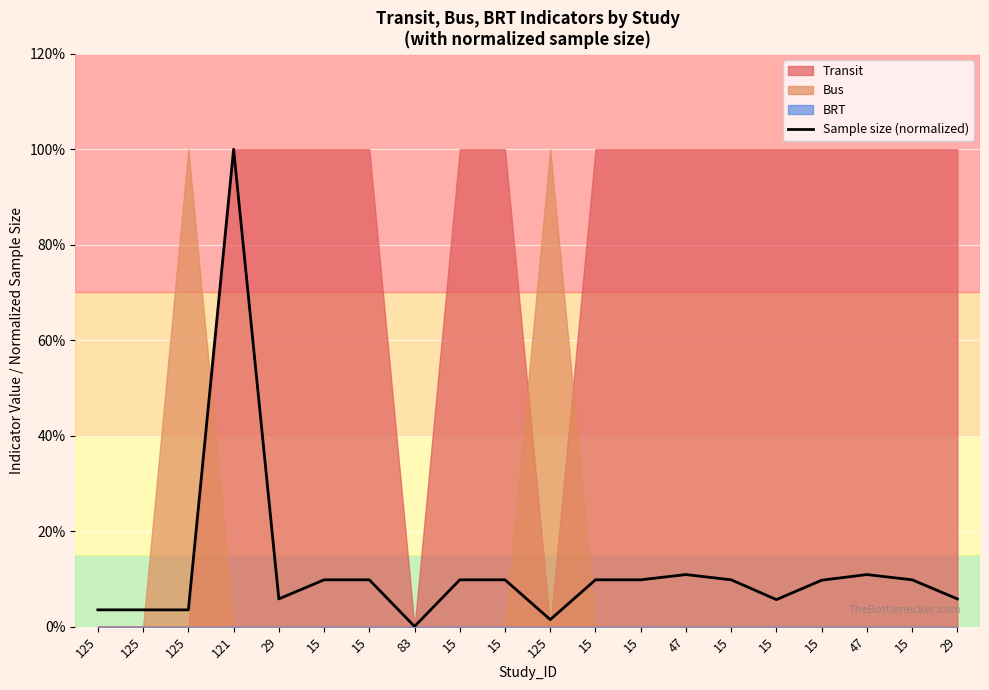

Rank the categories by value from highest to lowest.

121, 47, 47, 15, 15, 15, 15, 15, 15, 15, 15, 15, 29, 29, 15, 125, 125, 125, 125, 83